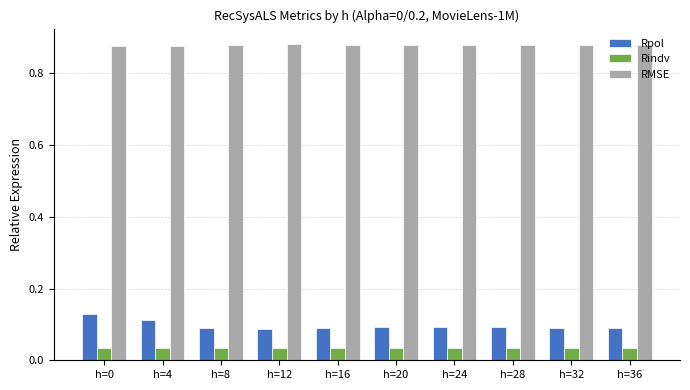

Count the RMSE values in the range 0 to 1.

10